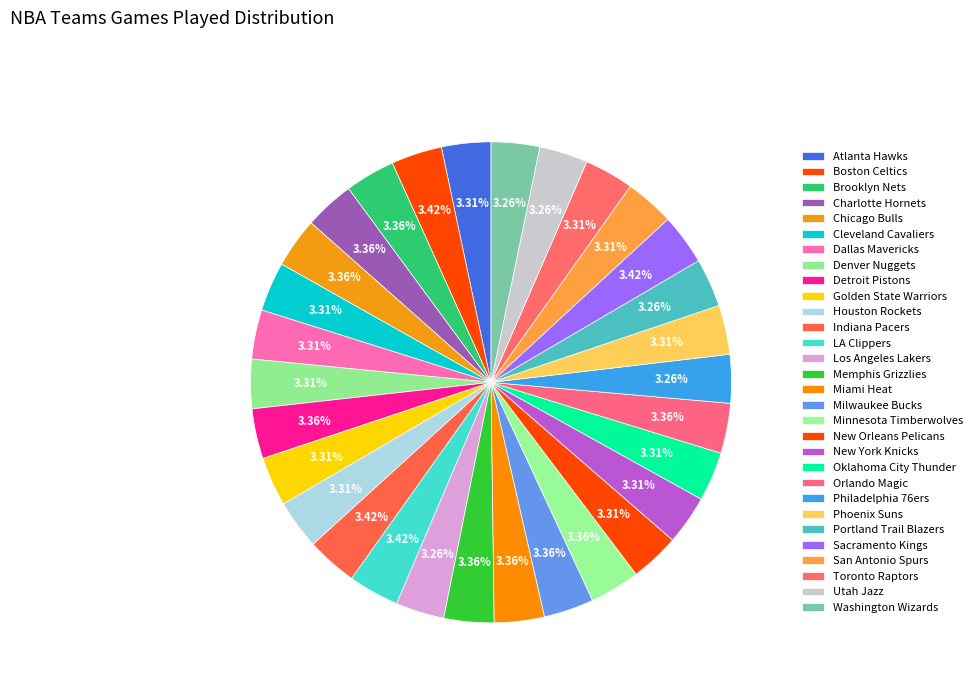

To the nearest percent, what is the combined percentage of Phoenix Suns and LA Clippers?

7%